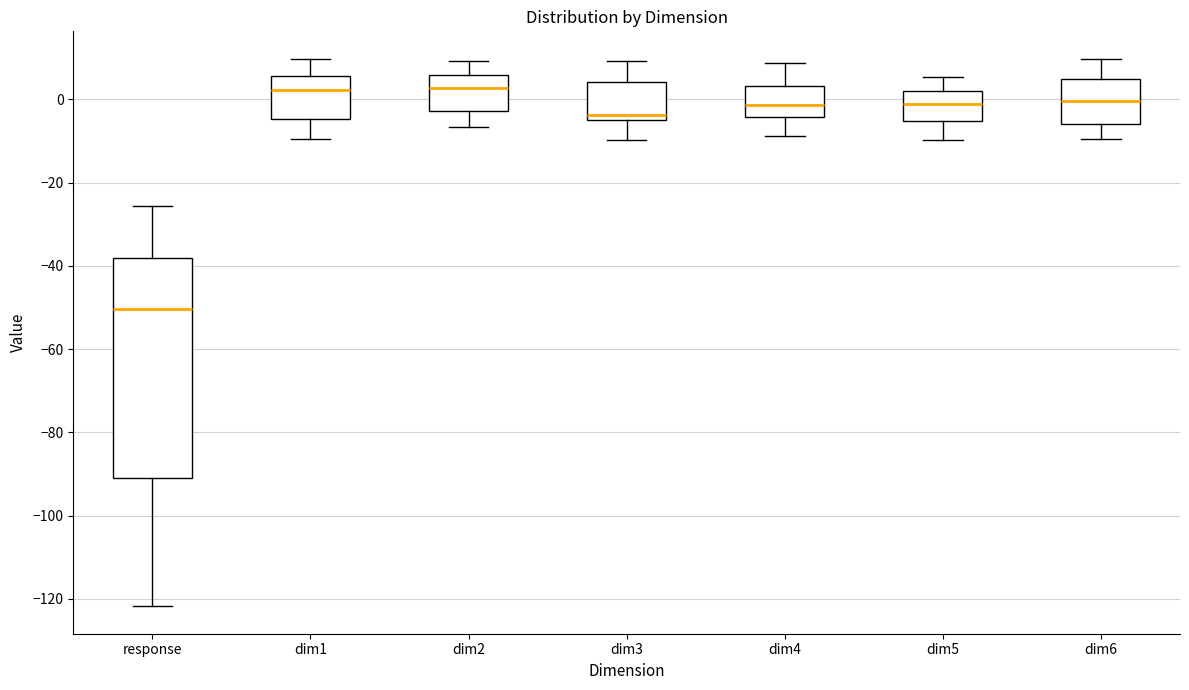

Which box is the tallest, from its lower edge to its upper edge?

response